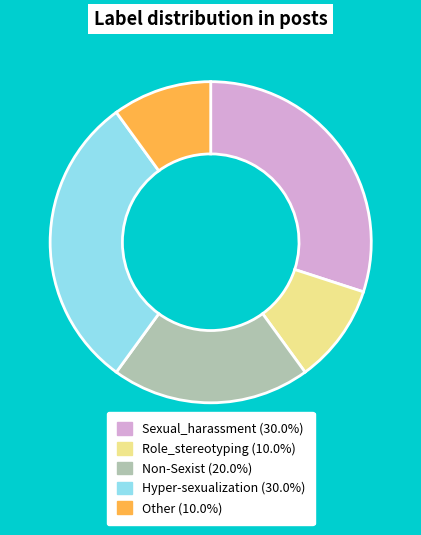

Is it true that Other is 10% of the pie?

True